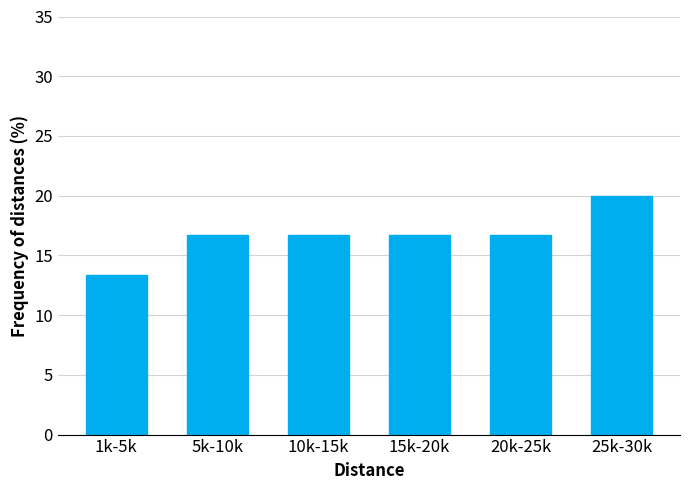

Reading left to right, extract all data points from this chart.

13.3	16.7	16.7	16.7	16.7	20.0